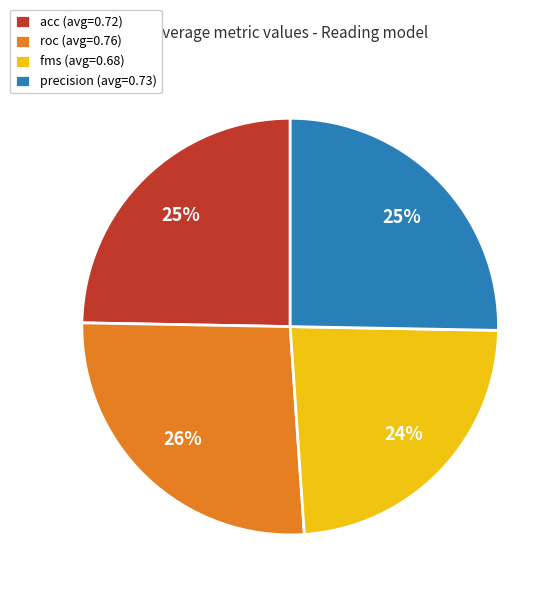

How many slices are in this pie chart?

4